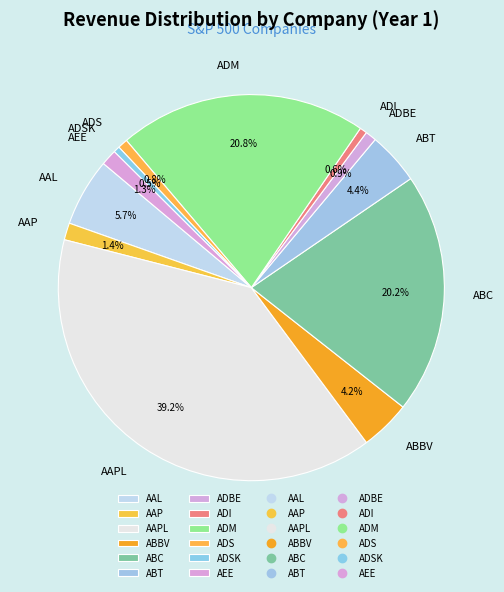

What is the largest slice in the pie chart?

AAPL